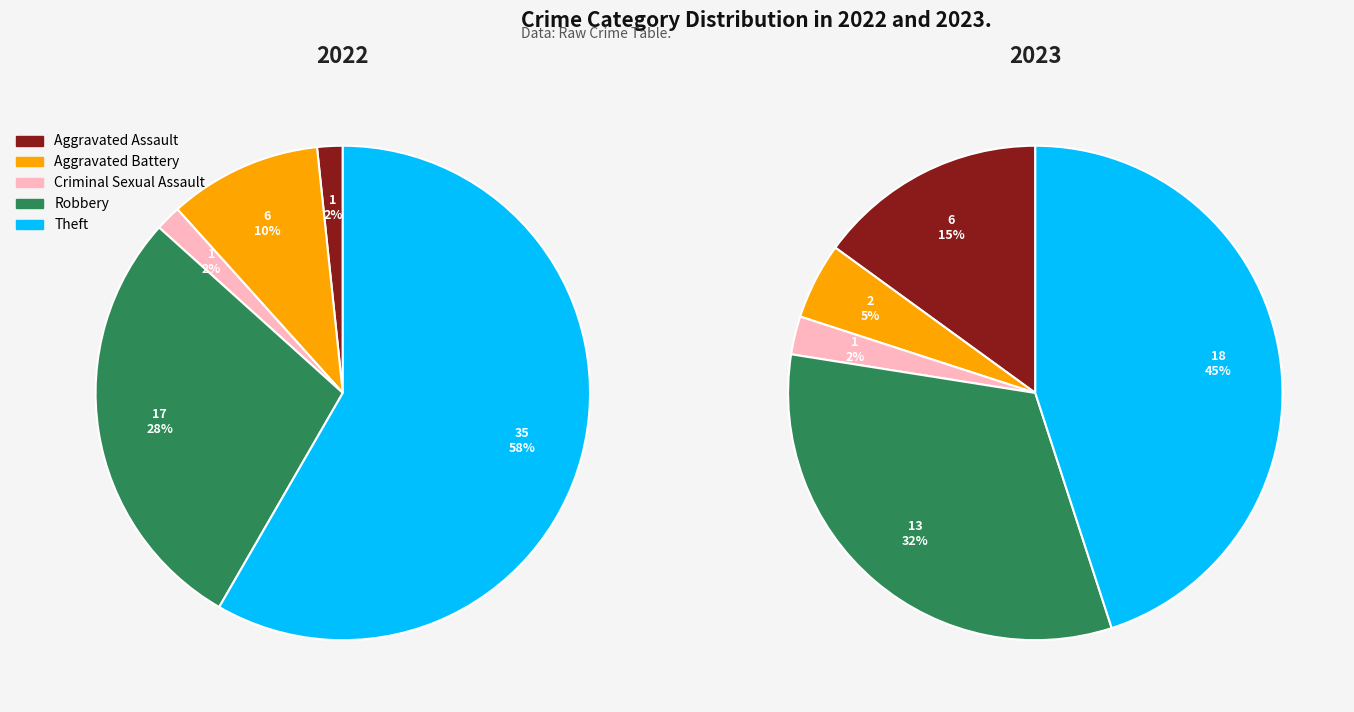

To the nearest percent, what is the combined percentage of Theft and Aggravated Assault?

60%